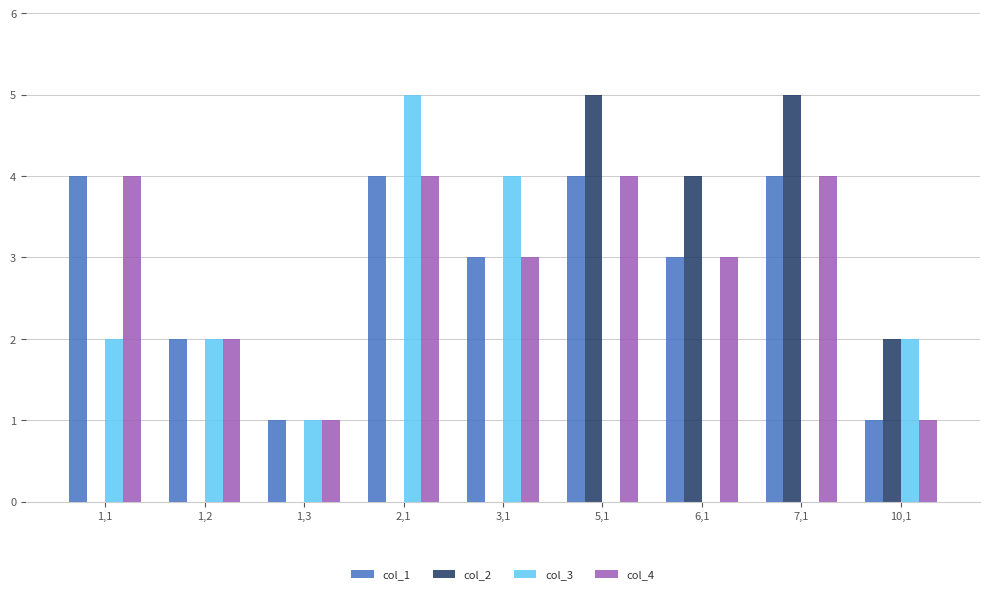

What is the sum of all col_4 values?

26